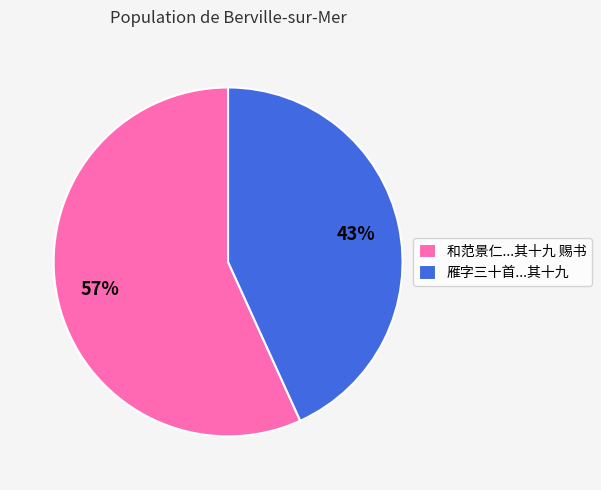

What percentage is the 雁字三十首...其十九 slice, to the nearest percent?

43%